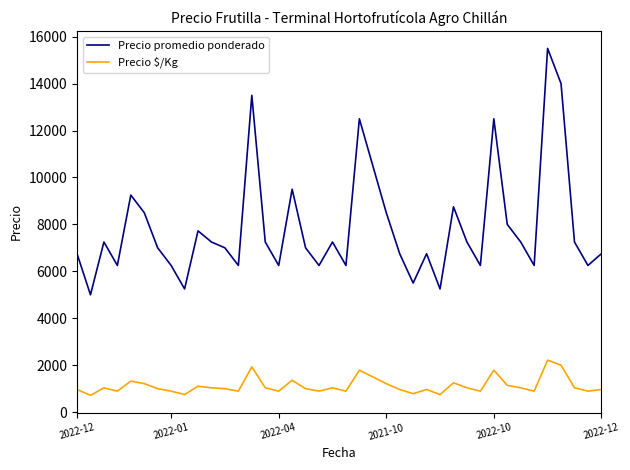

What is the sum of all Precio promedio ponderado values?

314725